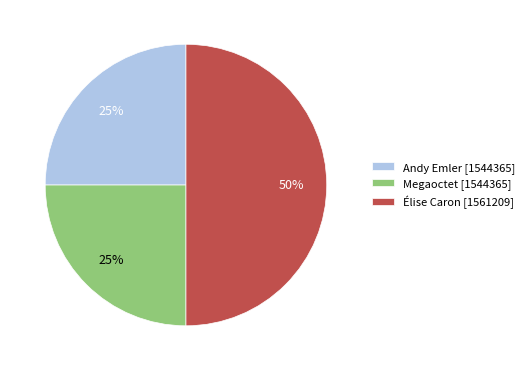

Which slice is the largest?

Élise Caron [1561209]